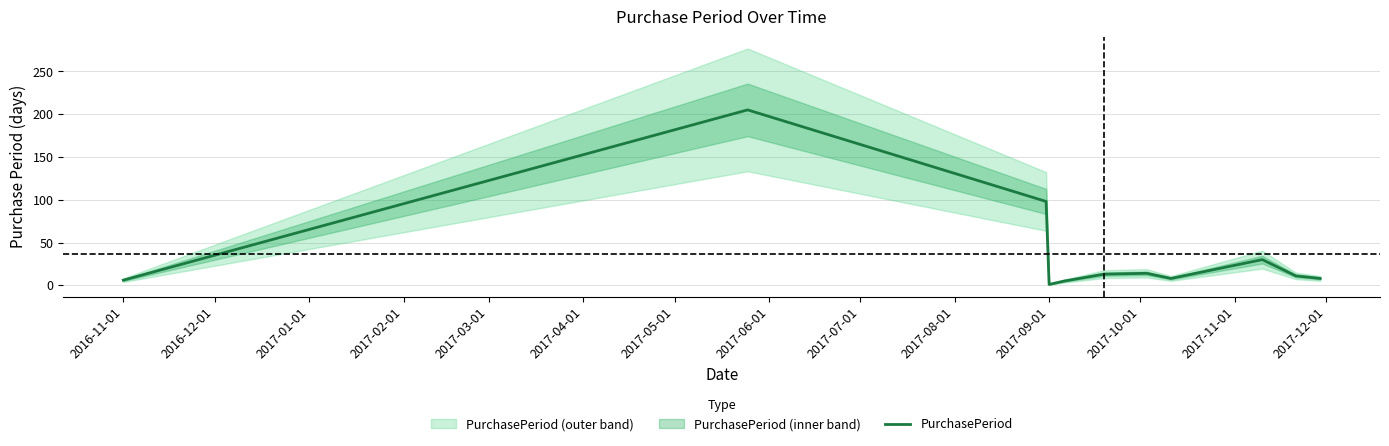

Is this an area chart (filled region under the line)?

No